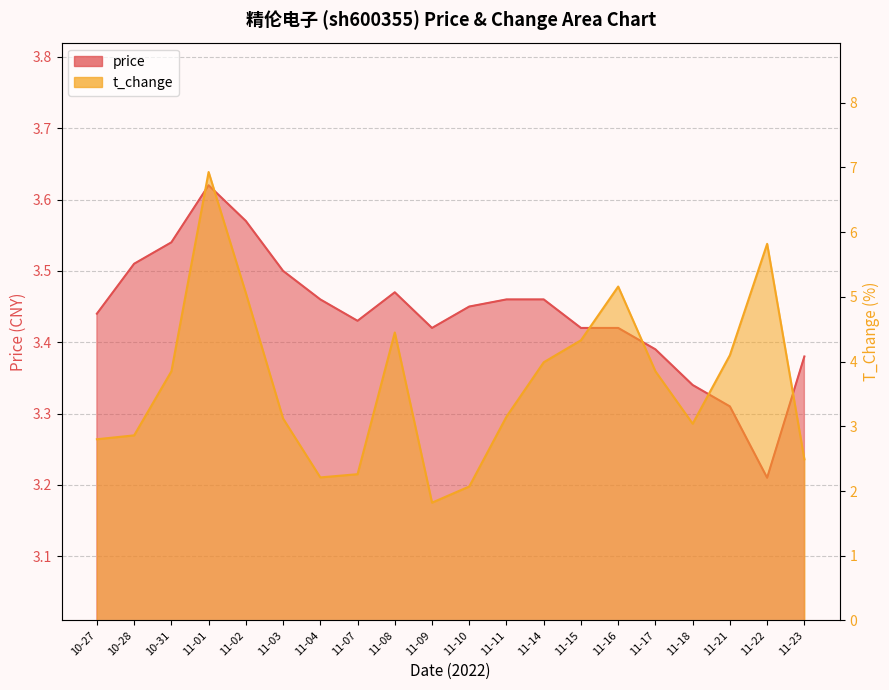

List the labels in order of t_change value, smallest first.

11-09, 11-10, 11-04, 11-07, 11-23, 10-27, 10-28, 11-18, 11-03, 11-11, 10-31, 11-17, 11-14, 11-21, 11-15, 11-08, 11-02, 11-16, 11-22, 11-01